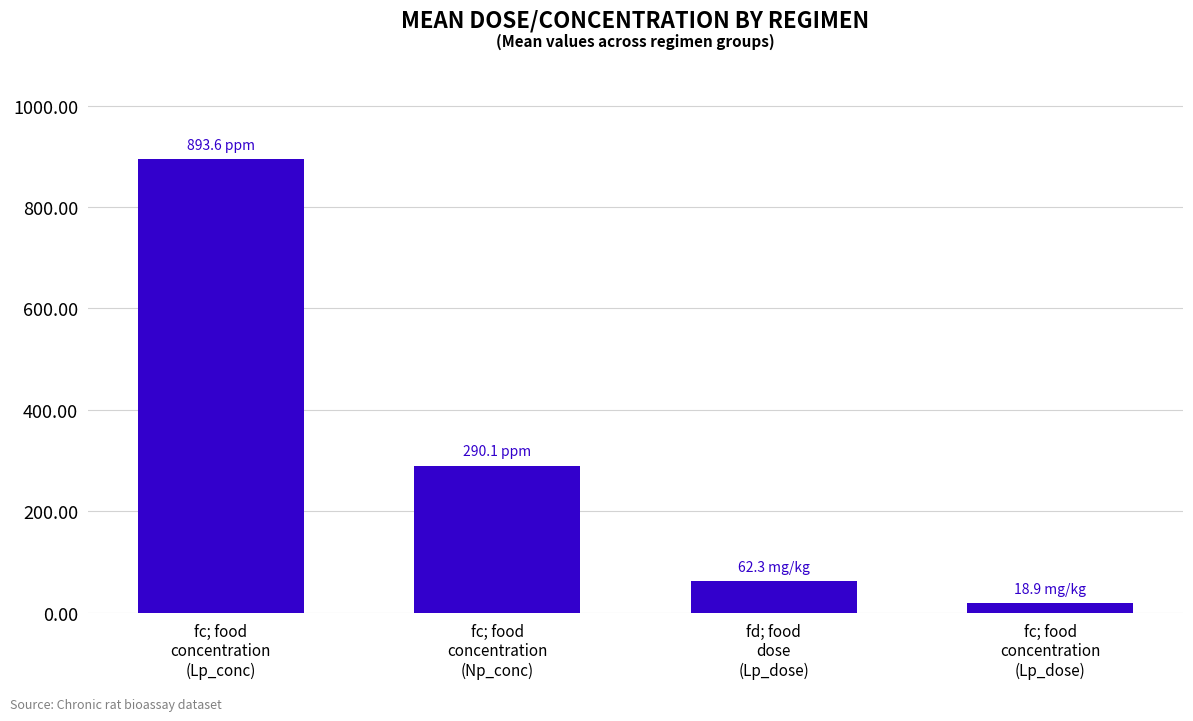

Which category has the highest value across all series?

fc; food
concentration
(Lp_conc)